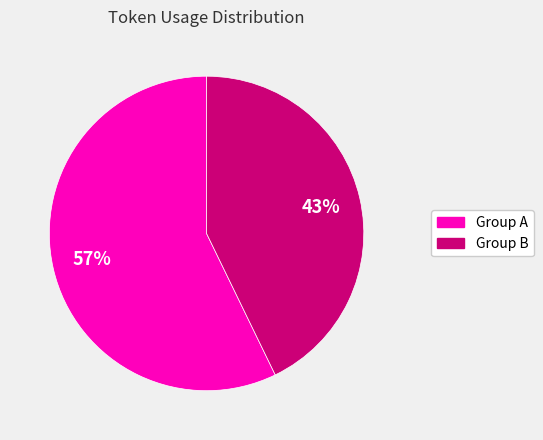

Does any single category account for the majority?

Yes